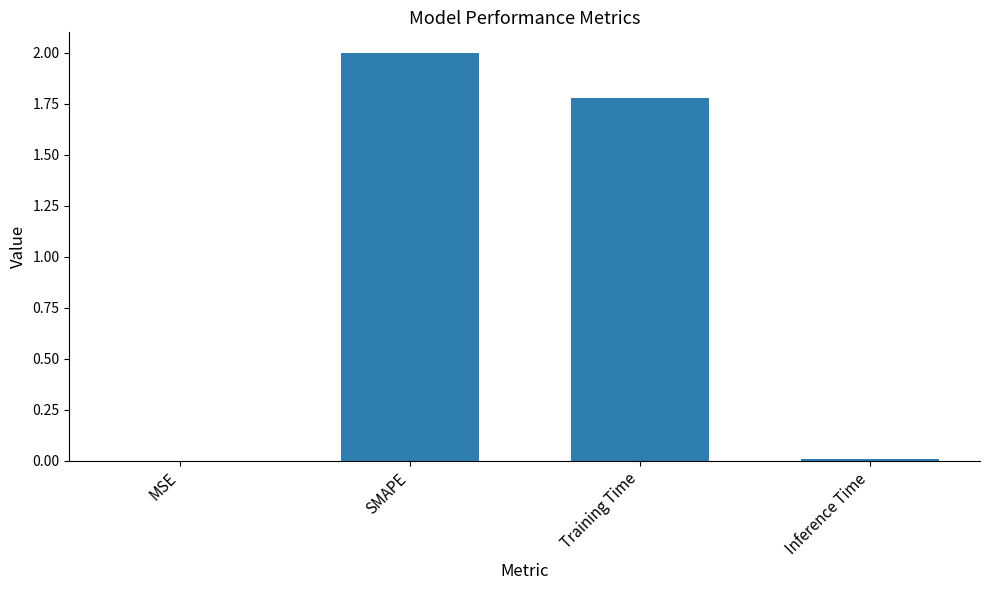

Are the bars grouped side by side (vs. stacked)?

No